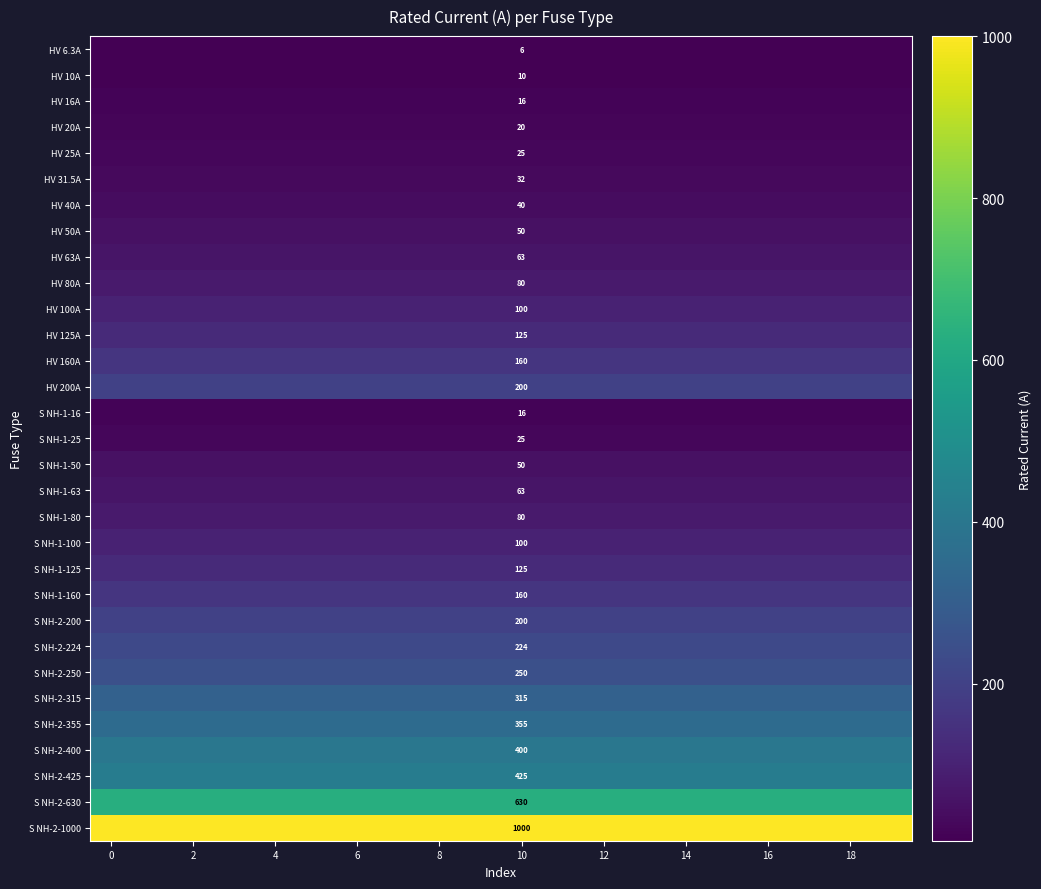

What is the difference between the highest and lowest values at 10?

994.0